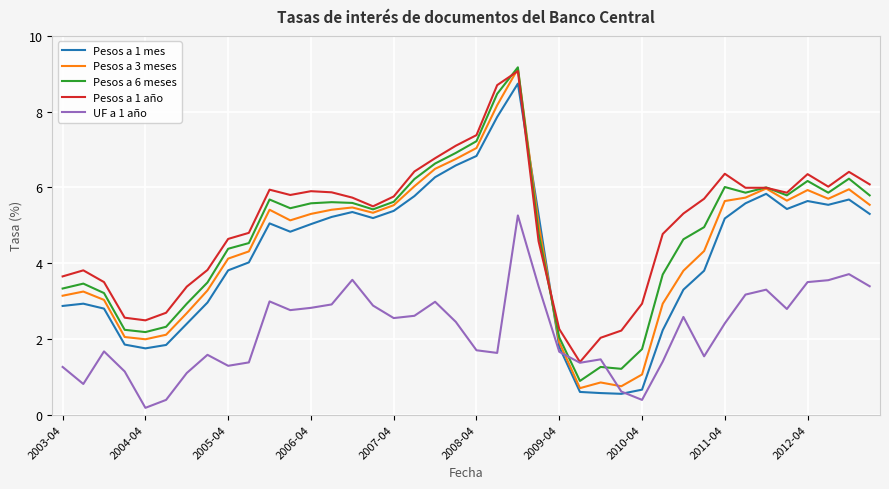

True or false: Pesos a 3 meses has more than 2 interior local peaks.

True